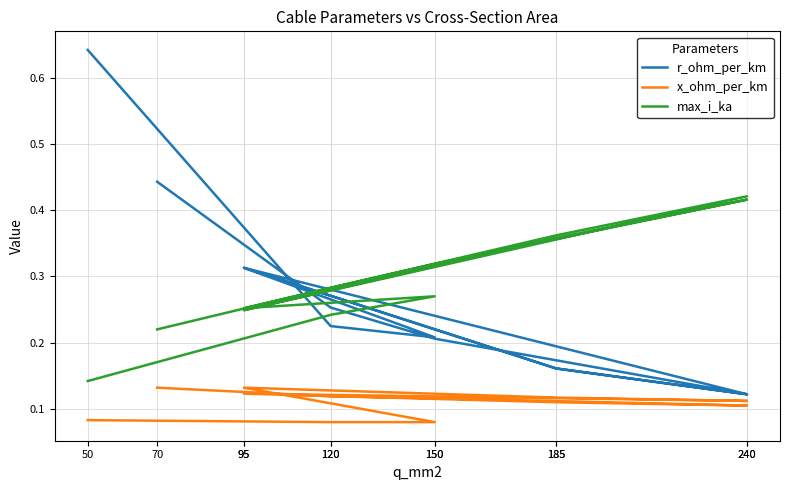

True or false: max_i_ka has more than 0 points higher than both neighbors.

True